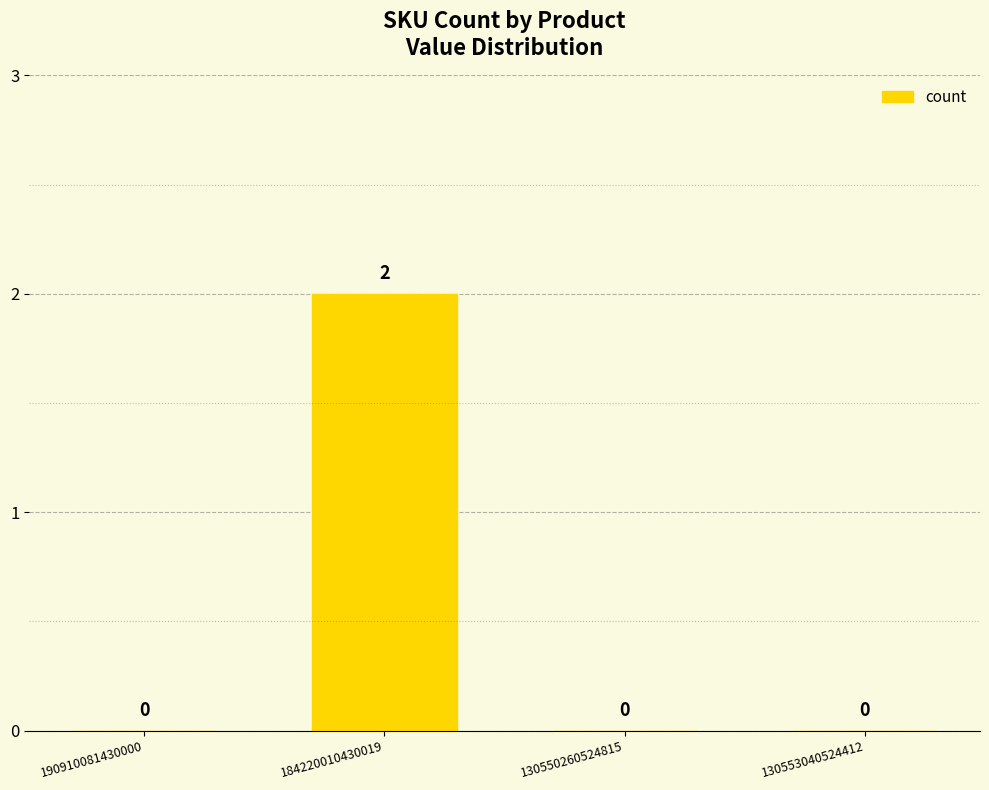

Which label corresponds to the largest value in the chart?

184220010430019